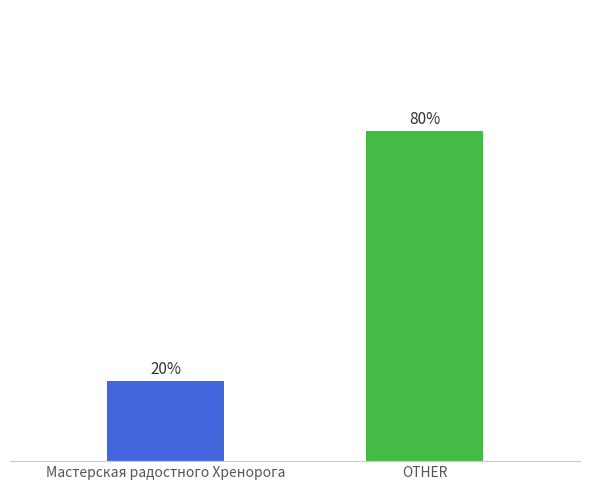

Are the bars grouped side by side (vs. stacked)?

No